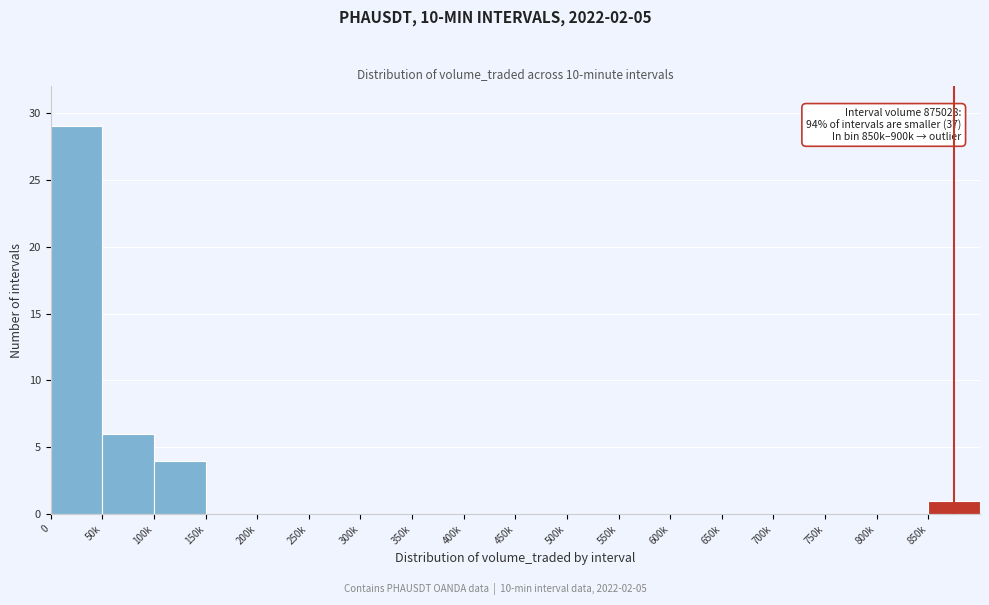

Reading left to right, extract all data points from this chart.

0=29	50k=6	100k=4	150k=0	200k=0	250k=0	300k=0	350k=0	400k=0	450k=0	500k=0	550k=0	600k=0	650k=0	700k=0	750k=0	800k=0	850k=1